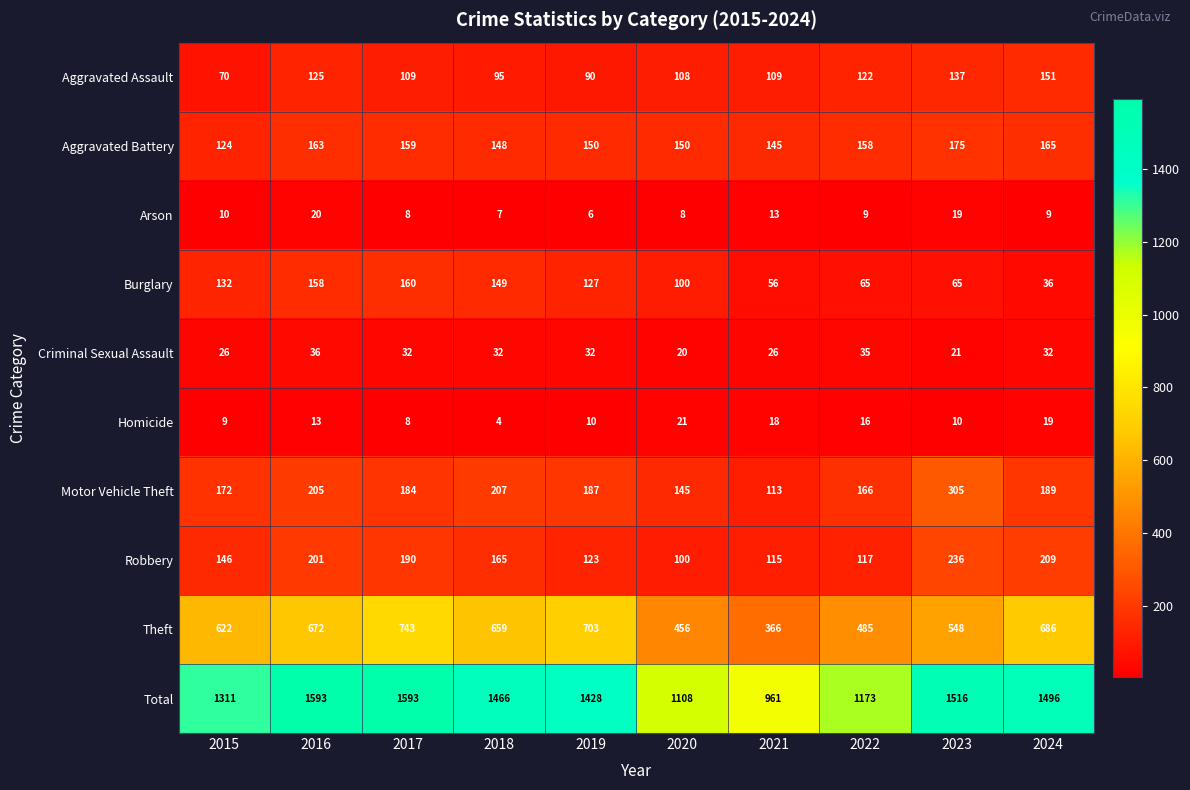

How many categories are shown in the chart?

10